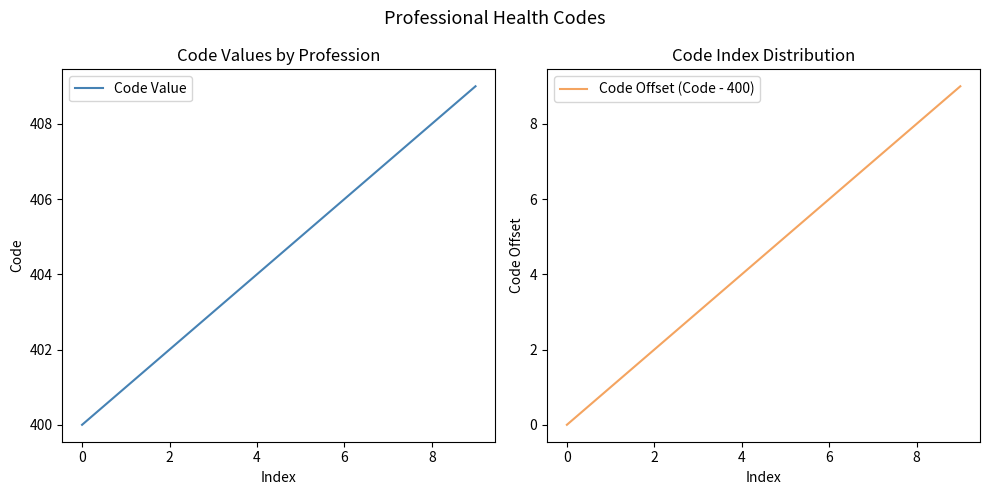

Which category has the highest value in the Code Offset (Code - 400) series?

9